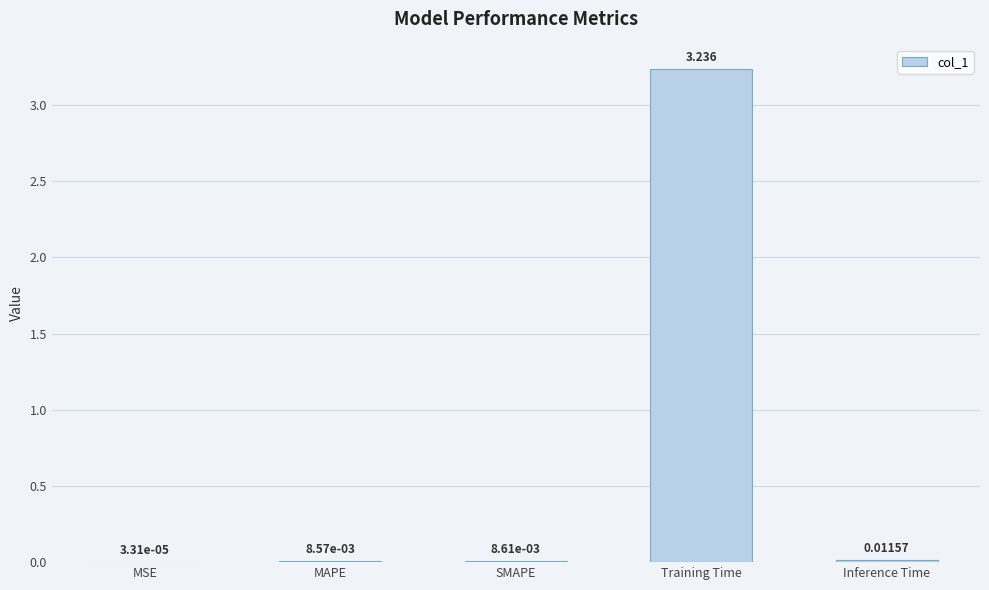

Which has a higher value, SMAPE or MSE?

SMAPE